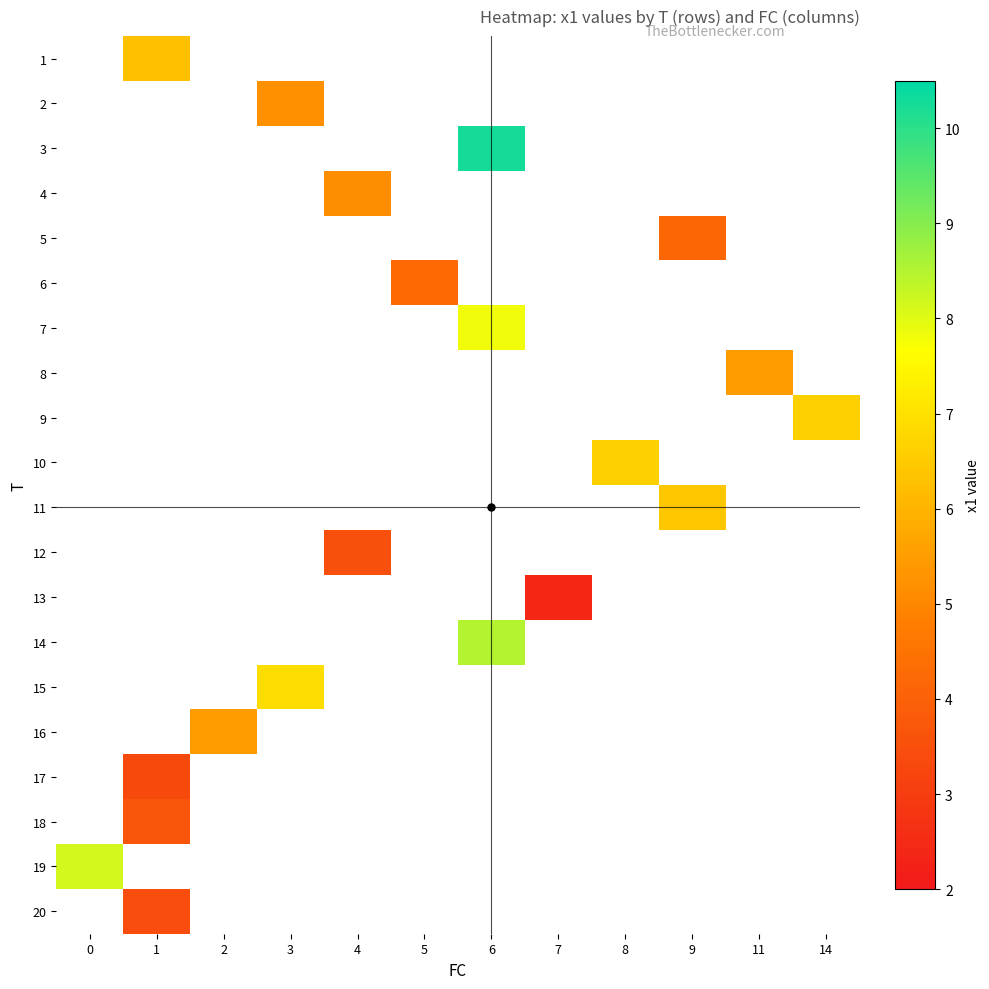

What is the spread (max minus min) of values at 1?

2.9